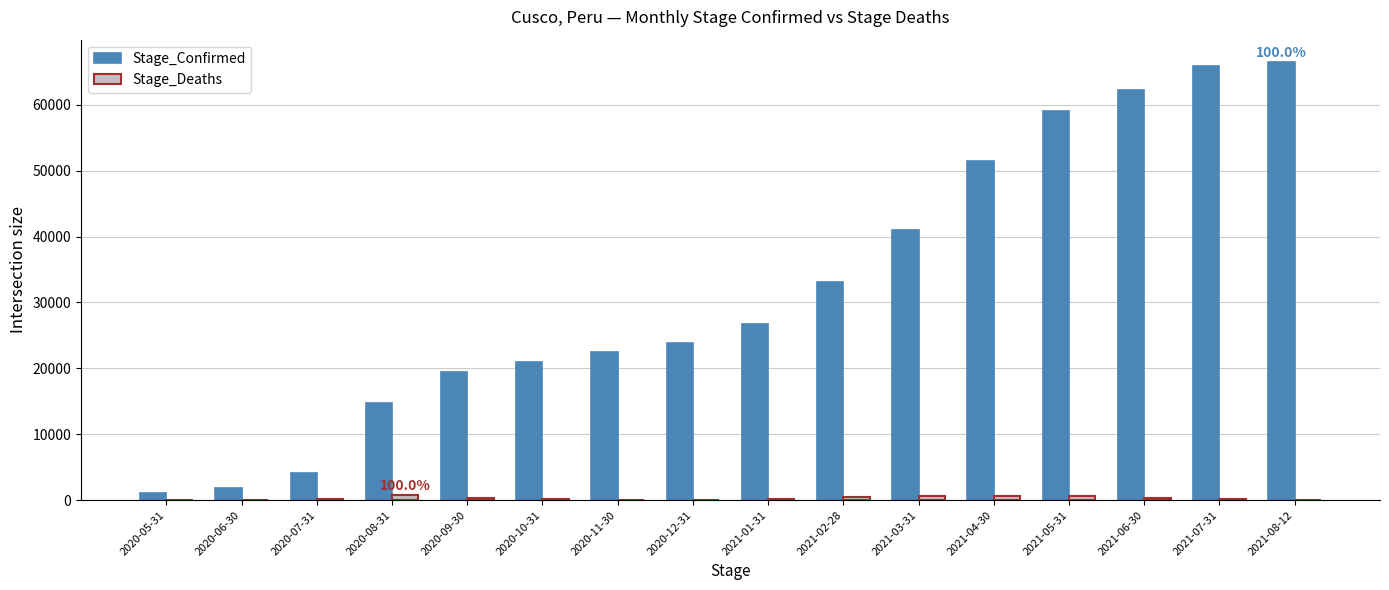

What is the sum of all Stage_Confirmed values?

514510